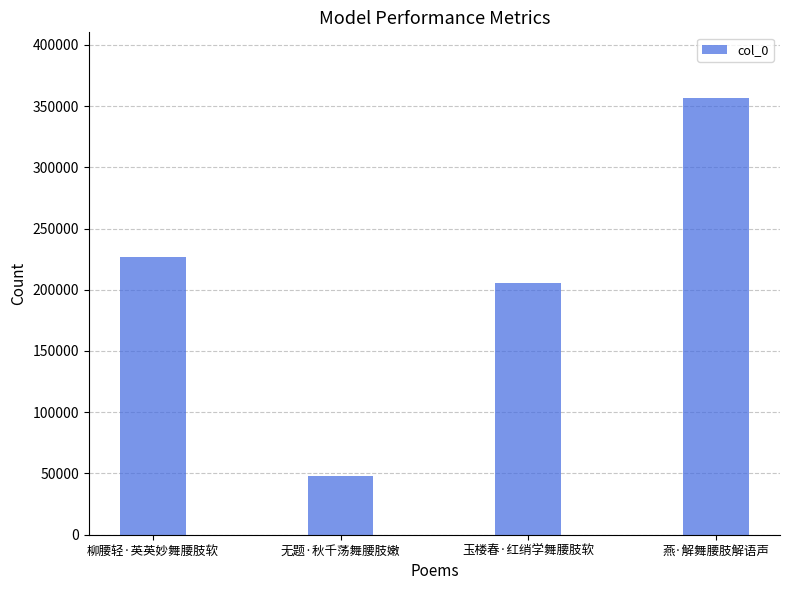

How many categories are shown in the chart?

4